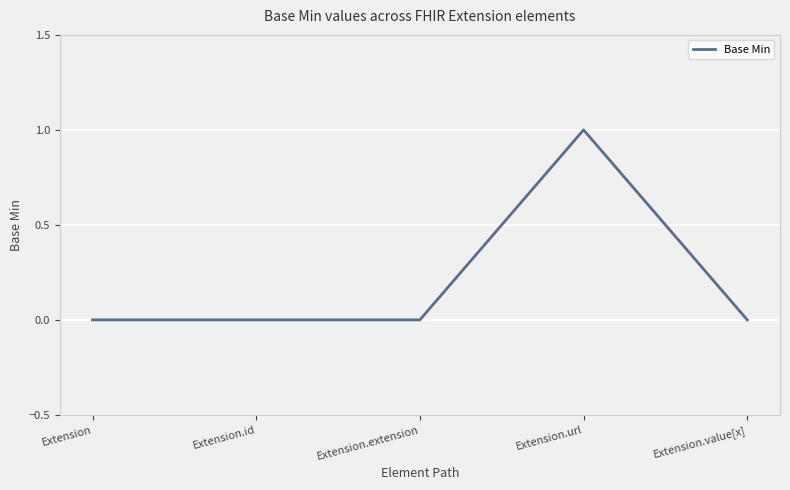

True or false: the data has more than 0 interior local peaks.

True